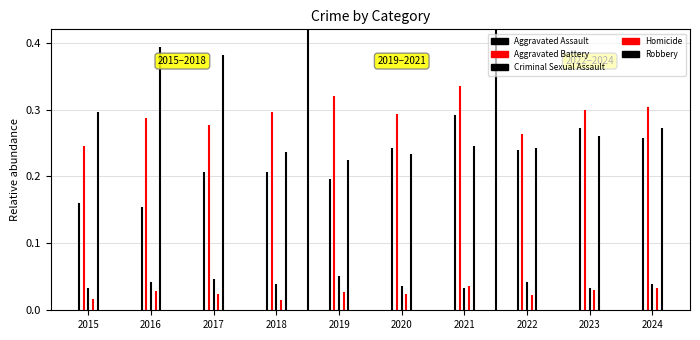

Is this an area chart (filled region under the line)?

No